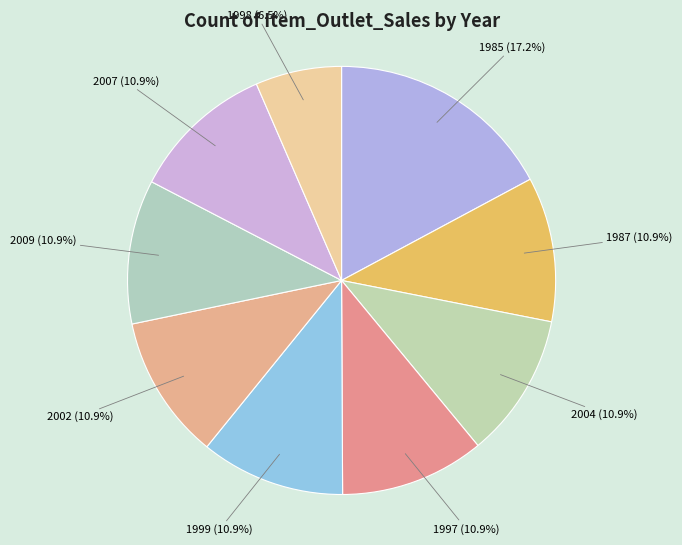

The 2002 slice represents 11% of the pie. True or false?

True